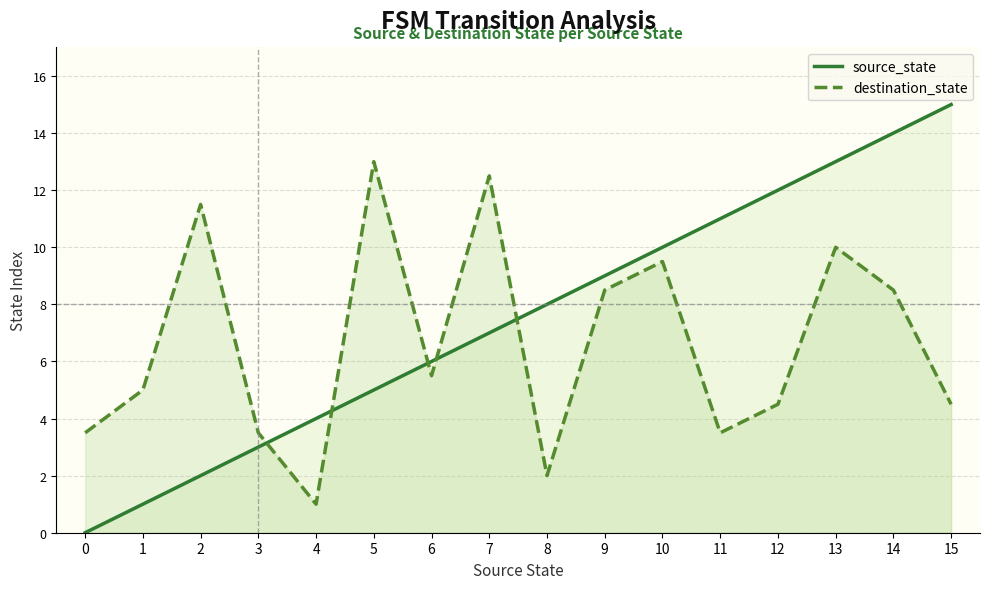

List the series in order of their overall mean, lowest first.

destination_state, source_state